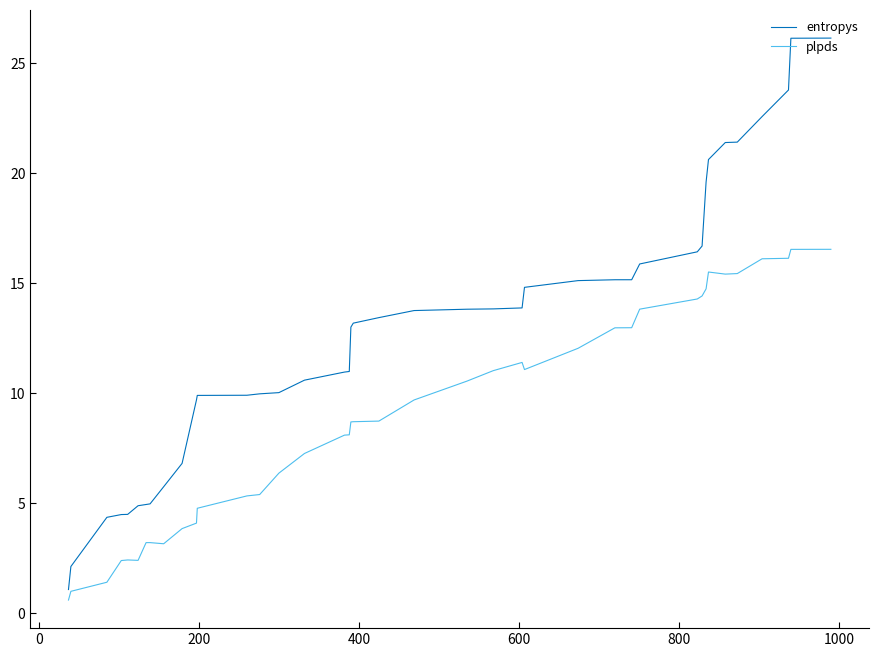

How many lines are shown in the chart?

2